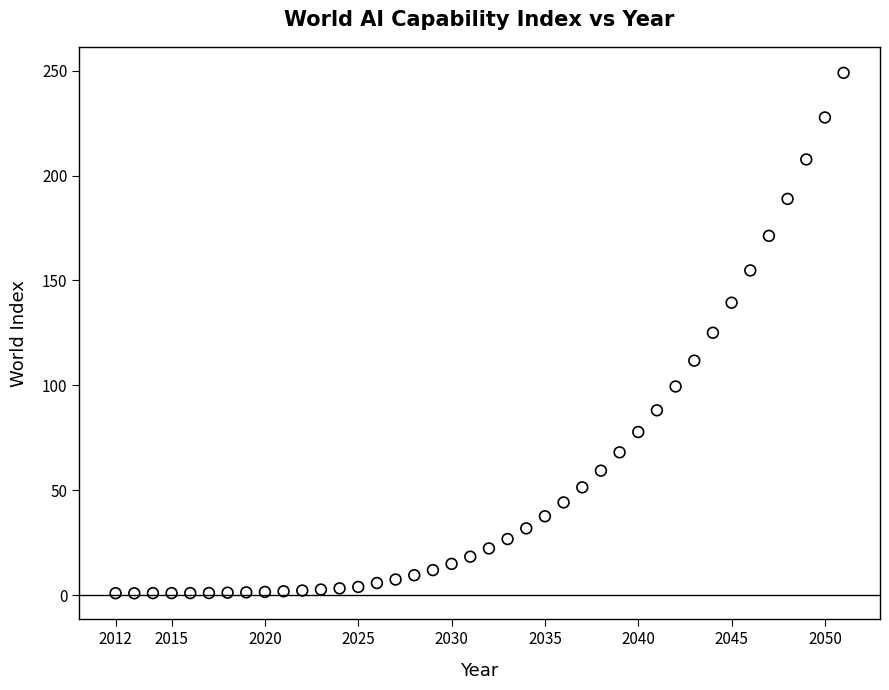

What is the range of X values (max minus min)?

39.0